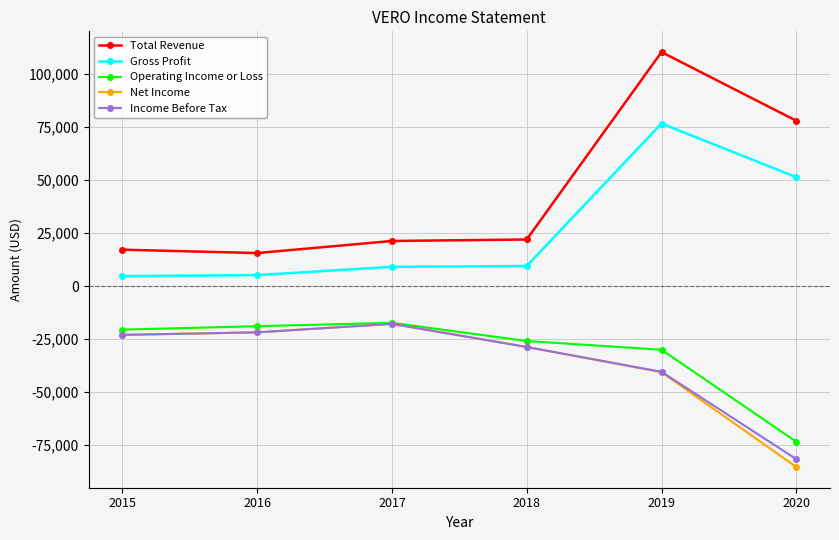

What is the highest value of the Net Income series?

-17800